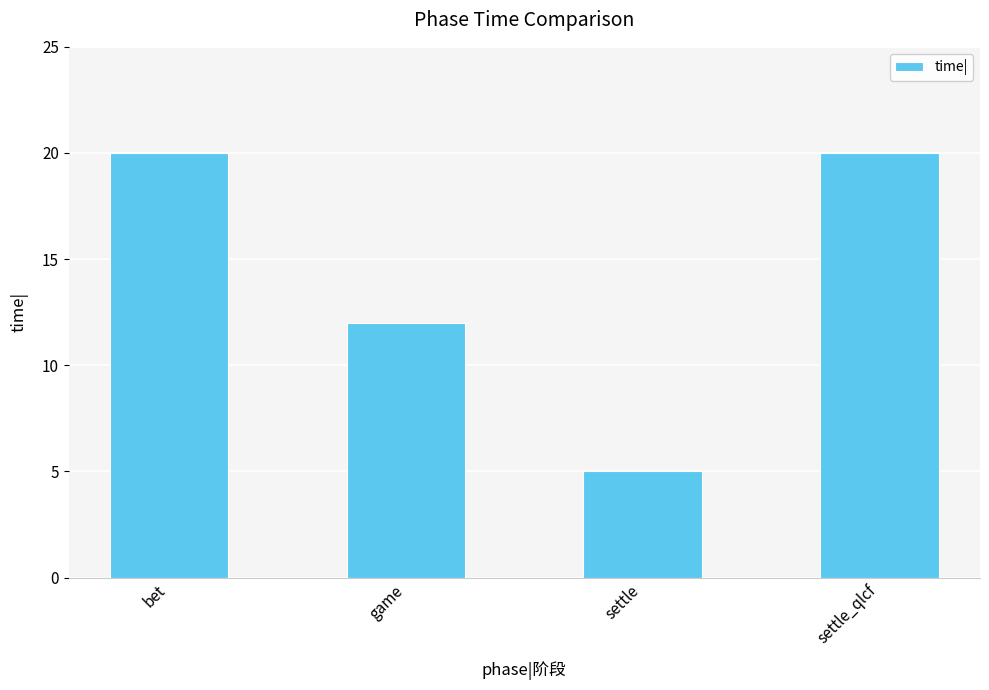

What is the smallest value displayed?

5